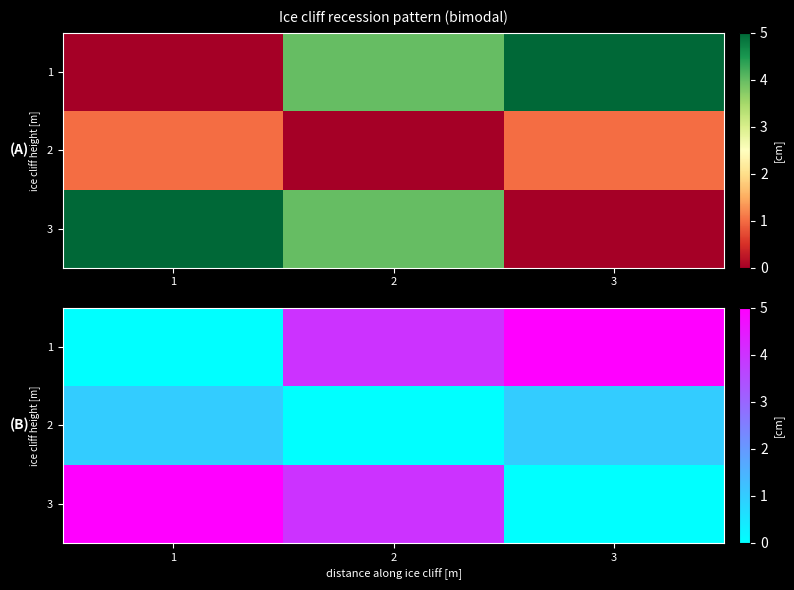

At which label does 1 first exceed 4?

3